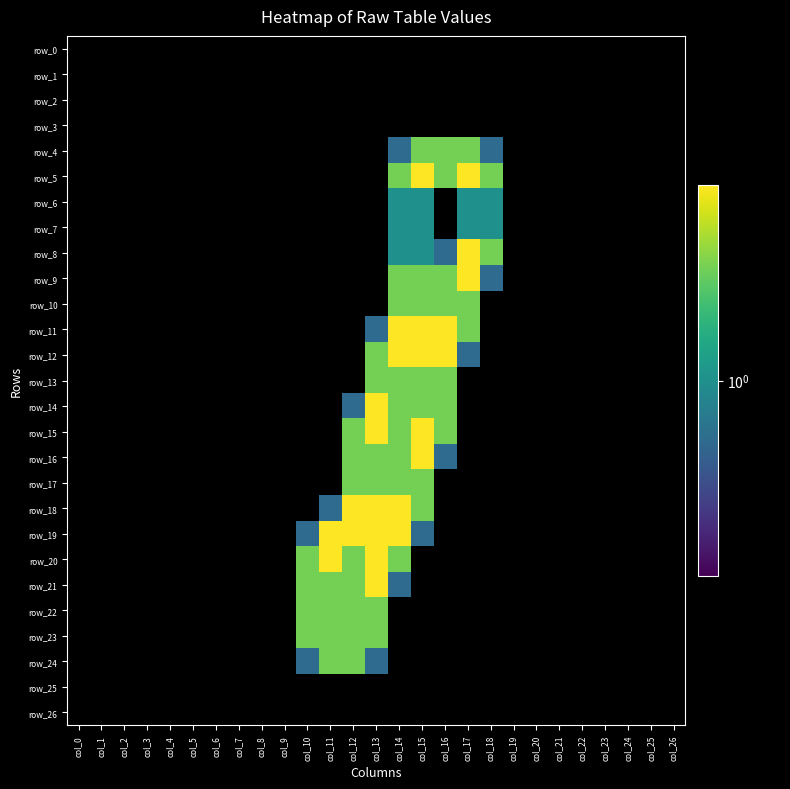

Which series changed the most between col_2 and col_9?

row_0